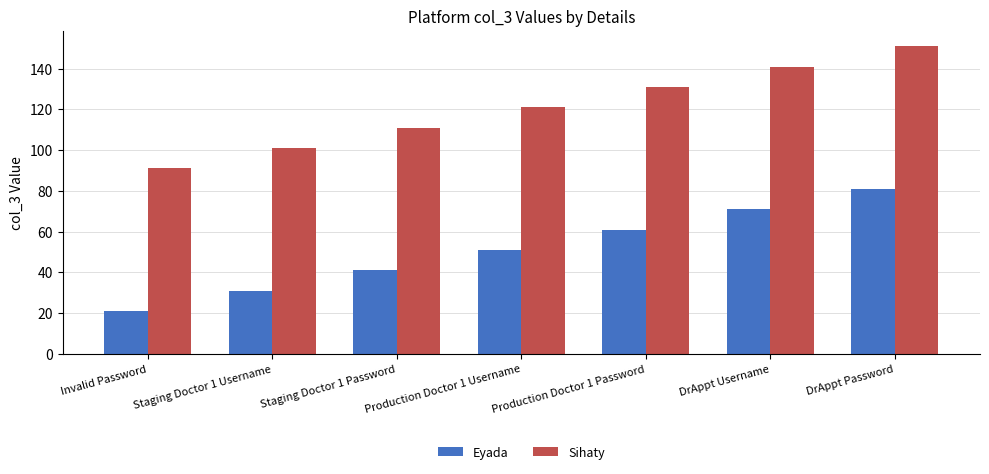

Is it true that Eyada equals 81 at DrAppt Password?

True